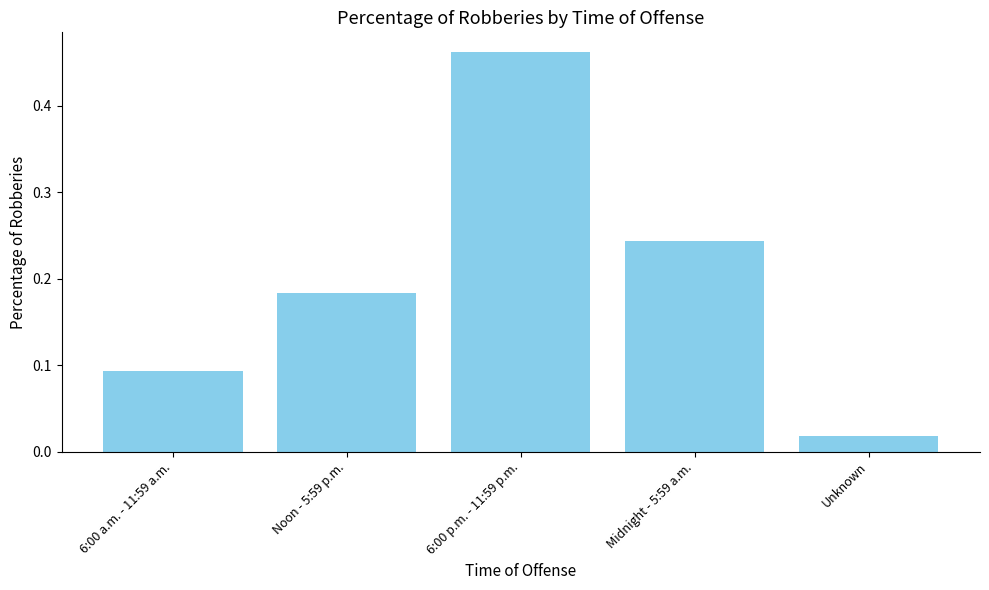

What is the change in value from Noon - 5:59 p.m. to Unknown?

-0.2